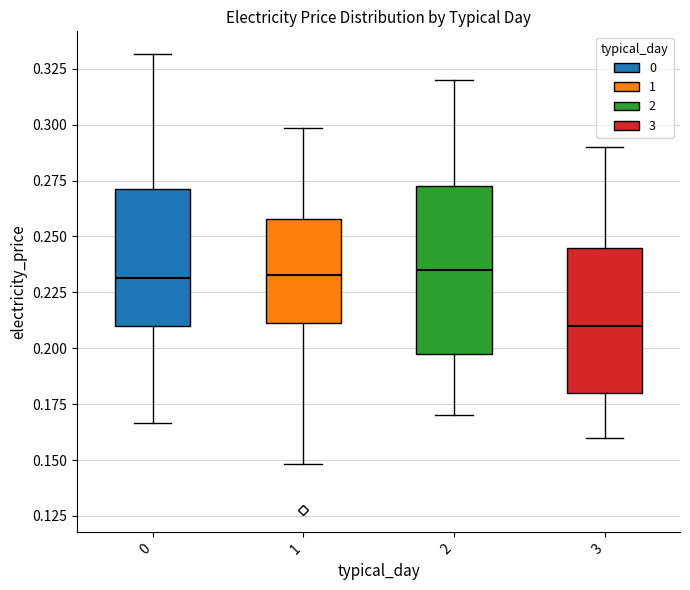

Reading left to right, transcribe this box plot: for each box, give where its median line is, the range the box spans, and where its two whiskers end, as read against the y-axis. The values are not printed on the chart, so give them approximately, as read against the axis.

0: median 0.230, box 0.210 to 0.270, whiskers 0.165 to 0.330
1: median 0.235, box 0.210 to 0.260, whiskers 0.150 to 0.300
2: median 0.235, box 0.200 to 0.275, whiskers 0.170 to 0.320
3: median 0.210, box 0.180 to 0.245, whiskers 0.160 to 0.290